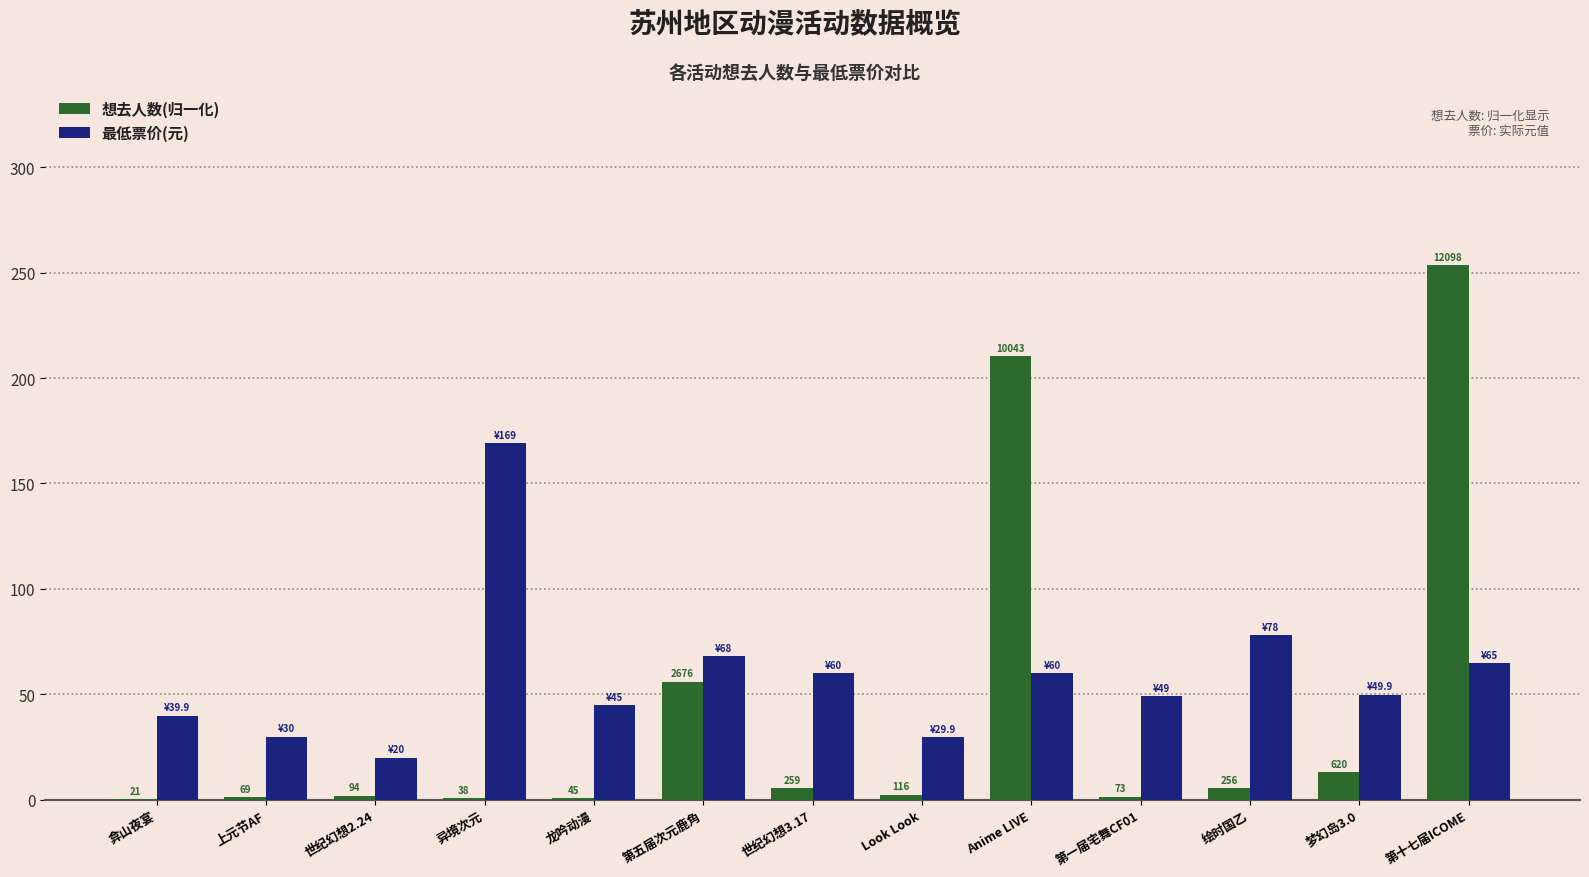

Reading left to right, extract all data points from this chart.

想去人数(归一化): 弇山夜宴=0.4	上元节AF=1.4	世纪幻想2.24=2.0	异境次元=0.8	龙吟动漫=0.9	第五届次元鹿角=56.1	世纪幻想3.17=5.4	Look Look=2.4	Anime LIVE=210.4	第一届宅舞CF01=1.5	绘时国乙=5.4	梦幻岛3.0=13.0	第十七届ICOME=253.5
最低票价(元): 弇山夜宴=39.9	上元节AF=30.0	世纪幻想2.24=20.0	异境次元=169.0	龙吟动漫=45.0	第五届次元鹿角=68.0	世纪幻想3.17=60.0	Look Look=29.9	Anime LIVE=60.0	第一届宅舞CF01=49.0	绘时国乙=78.0	梦幻岛3.0=49.9	第十七届ICOME=65.0